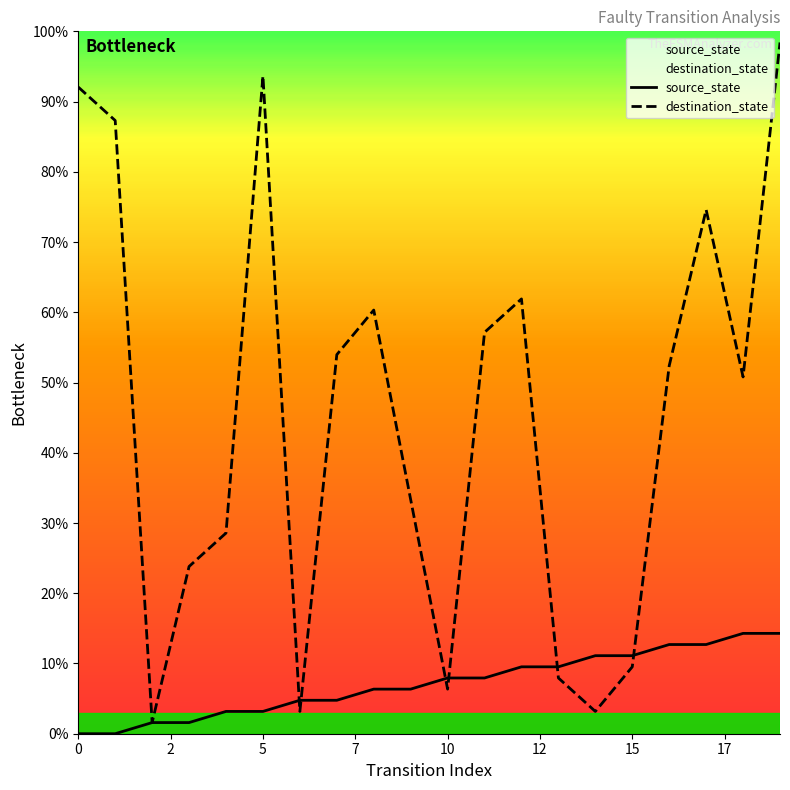

True or false: destination_state has a value of 3.5 at 10.

False